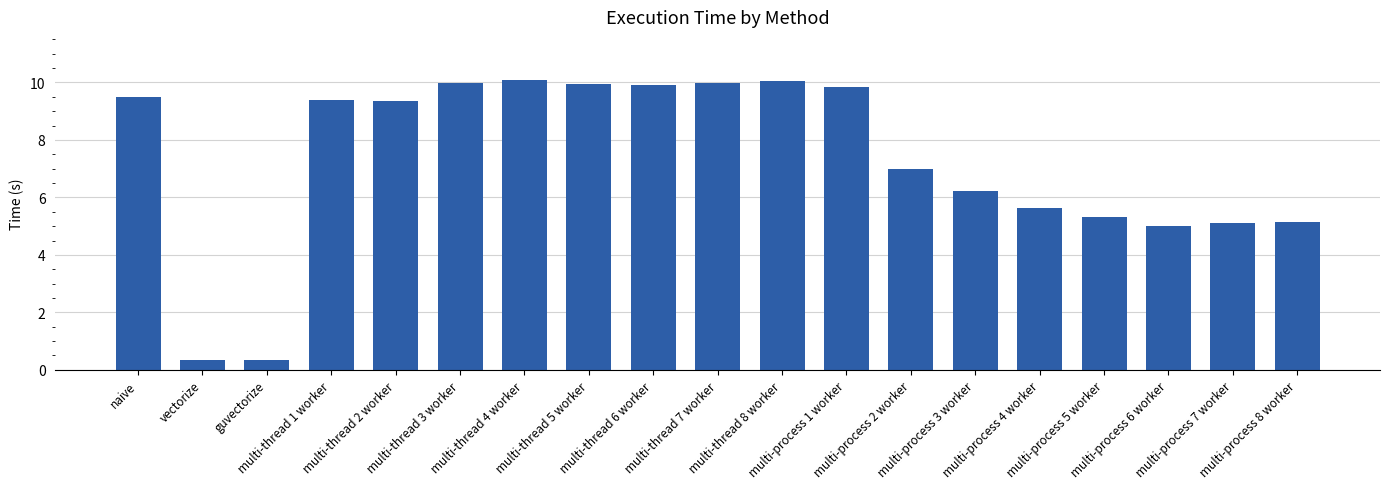

Approximately how many times larger is the value at multi-process 4 worker compared to multi-process 5 worker?

1.1